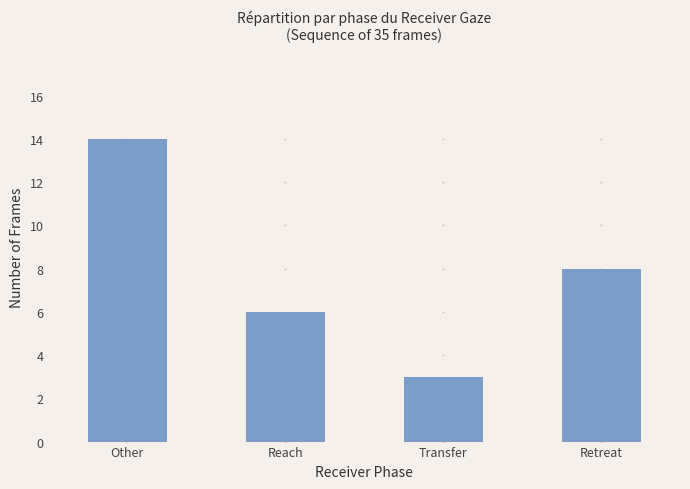

List the labels in order of value, smallest first.

Transfer, Reach, Retreat, Other